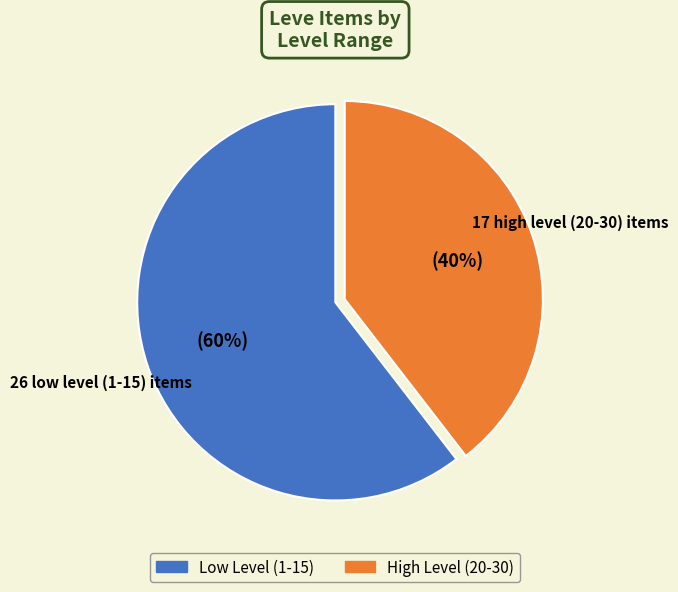

To the nearest percent, what is the combined percentage of Low Level (1-15) and High Level (20-30)?

100%